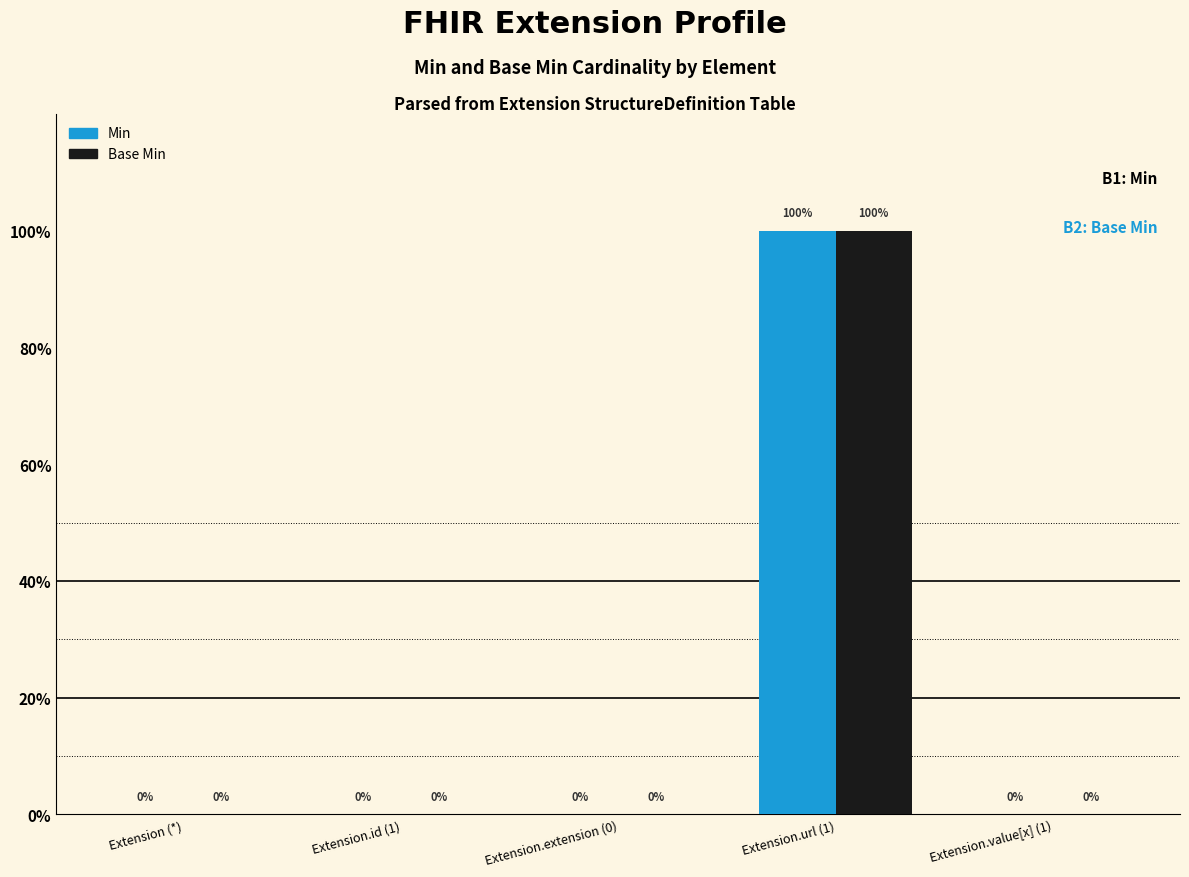

Between Extension.extension (0) and Extension (*), which is larger?

Extension.extension (0)